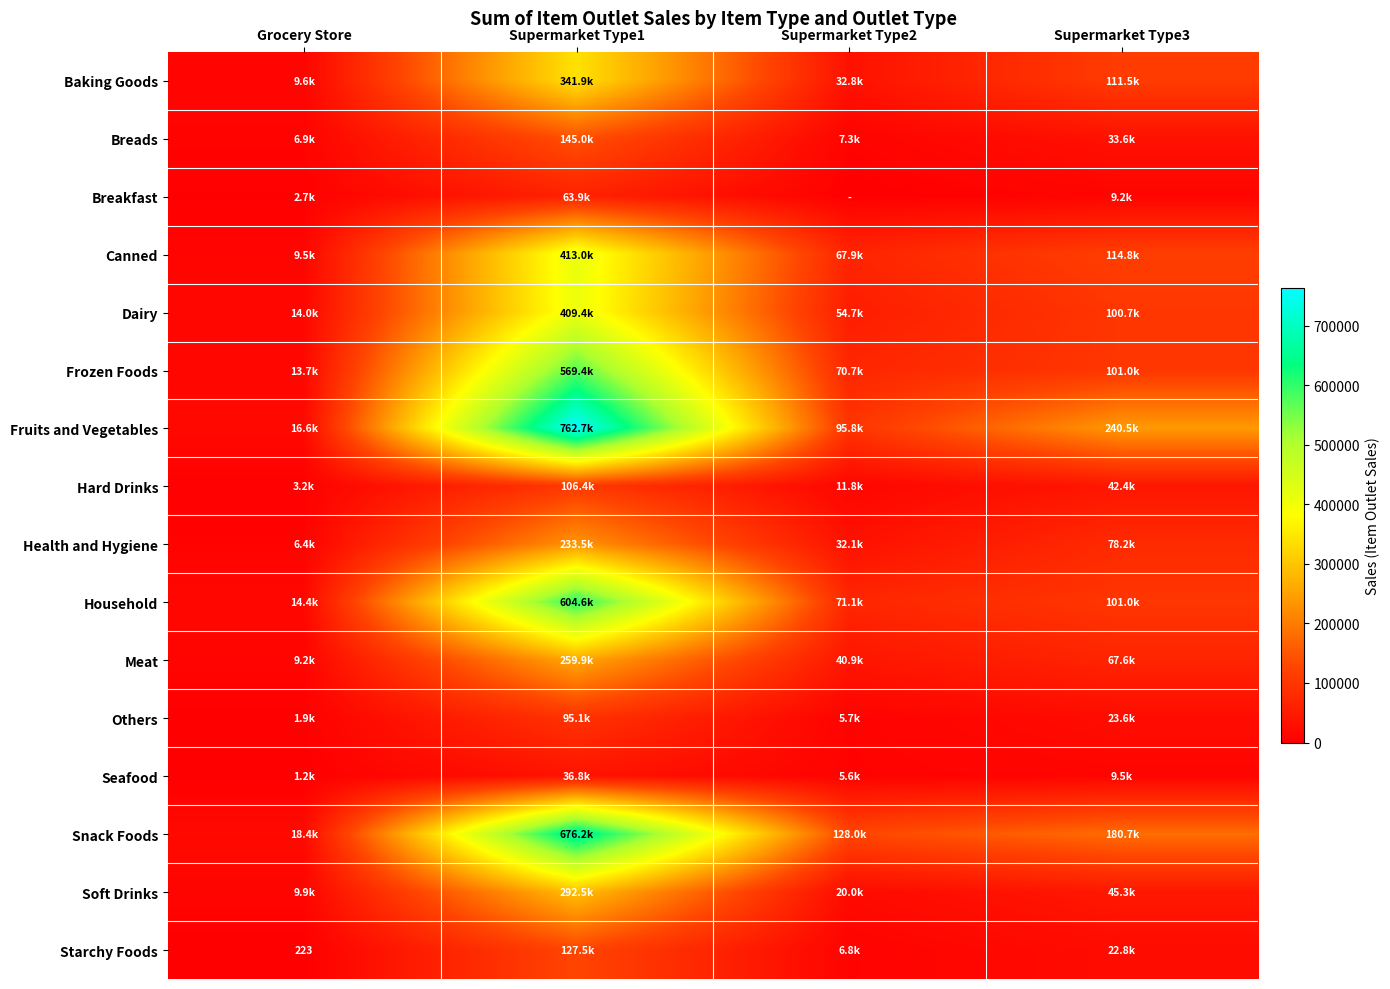

What is the difference between the Meat values at Supermarket Type2 and Supermarket Type3?

26751.8